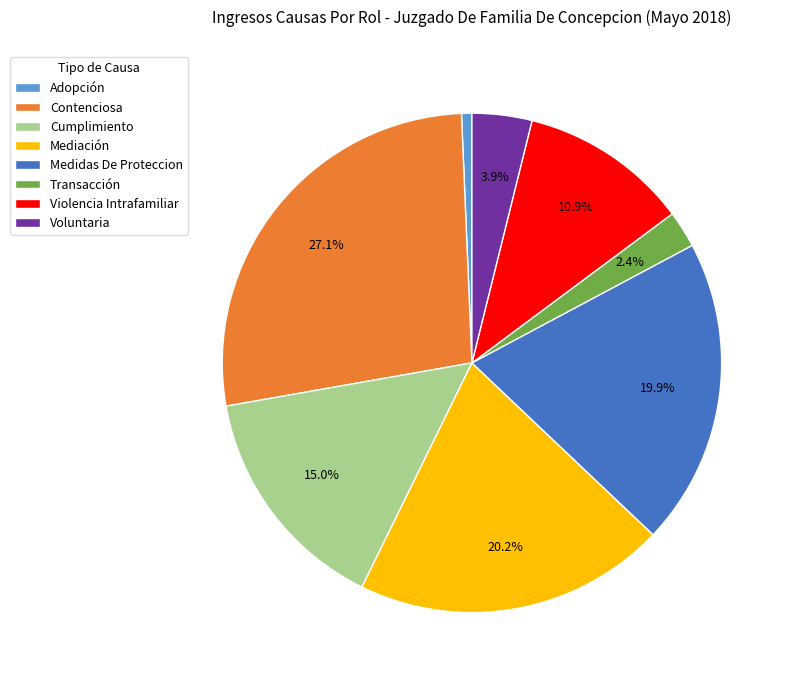

To the nearest percent, what is the average slice percentage?

12%